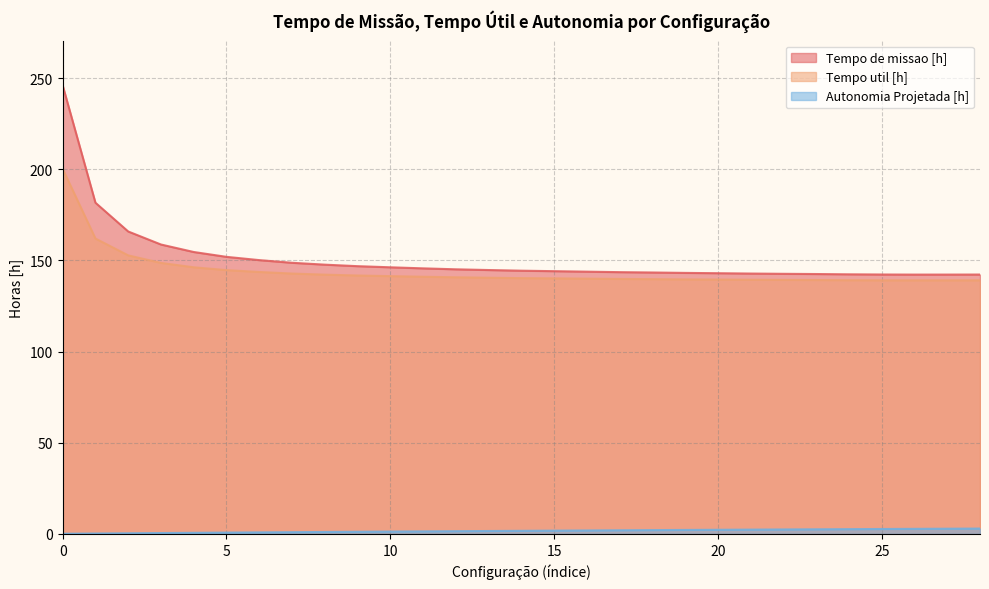

What is the approximate value of Tempo de missao [h] at 12?

145.2